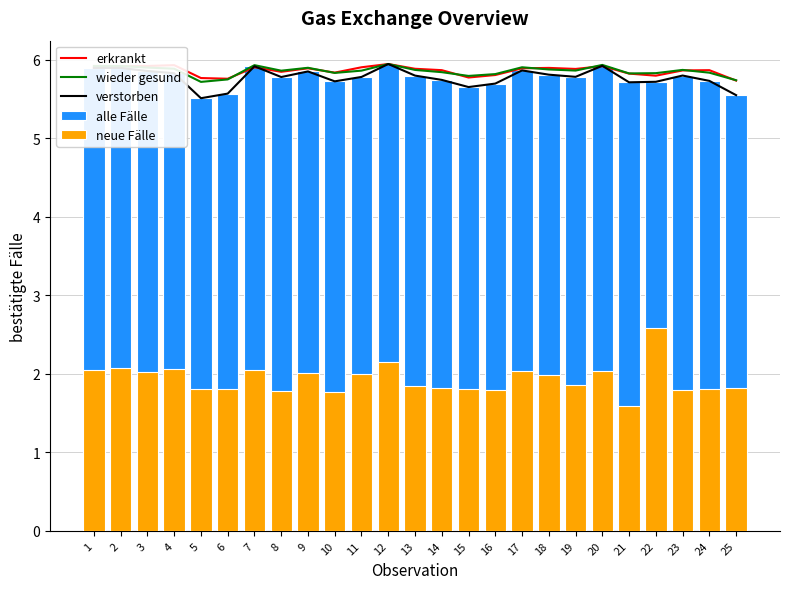

Which has a higher value, 23 or 22?

23